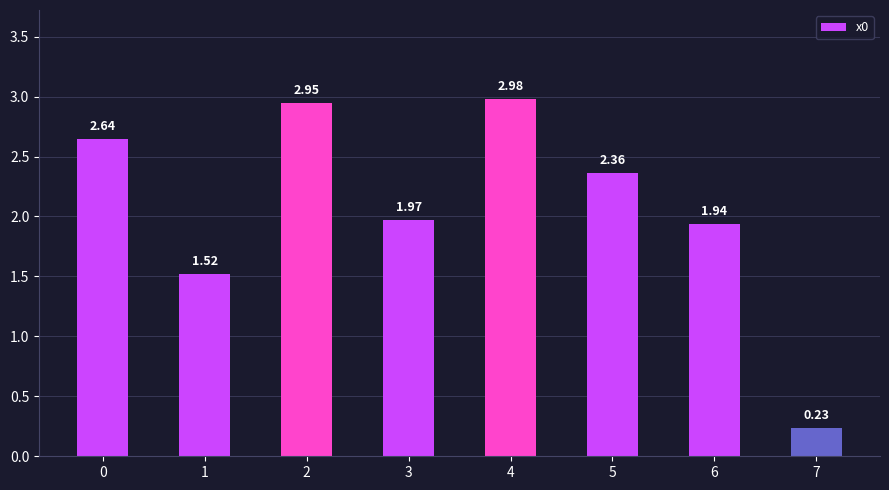

List the labels in order of value, largest first.

4, 2, 0, 5, 3, 6, 1, 7